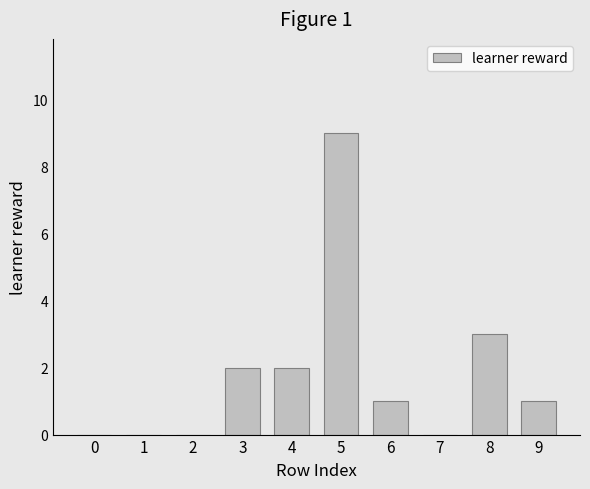

How many categories are shown in the chart?

10